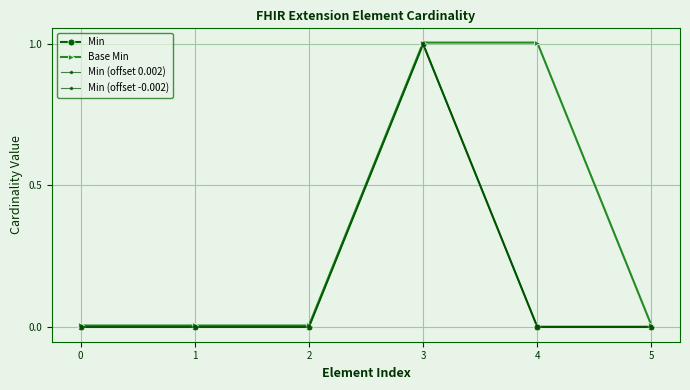

Which series has the largest total across all categories?

Base Min